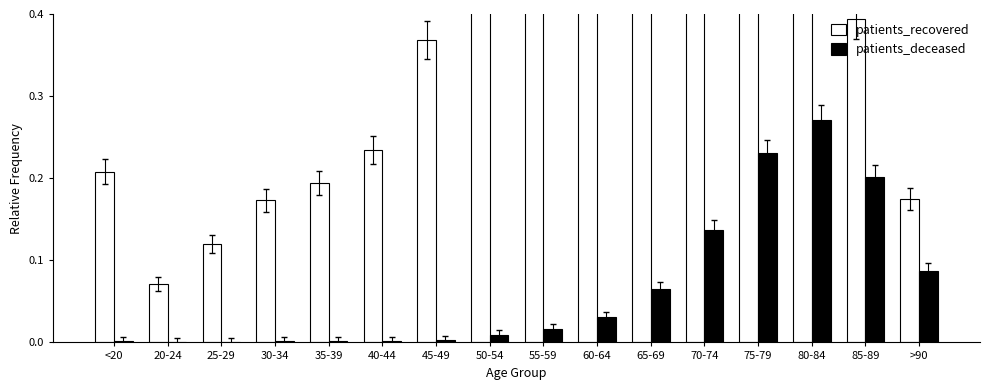

Rank the series at 55-59 from lowest to highest value.

patients_deceased, patients_recovered